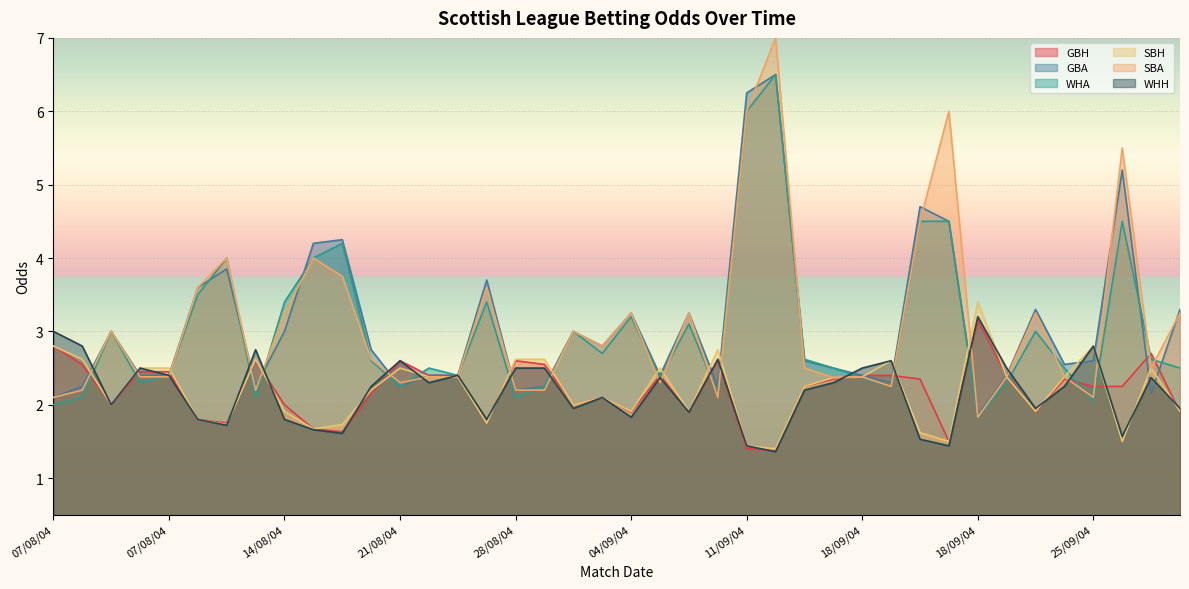

True or false: GBH and SBA cross at least once.

True